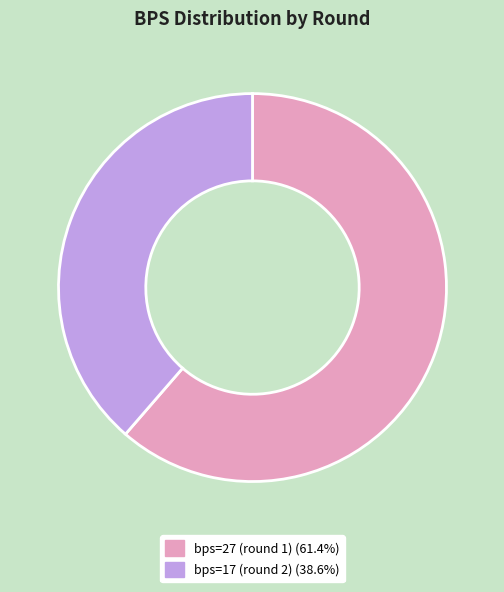

Count the number of slices in the pie.

2